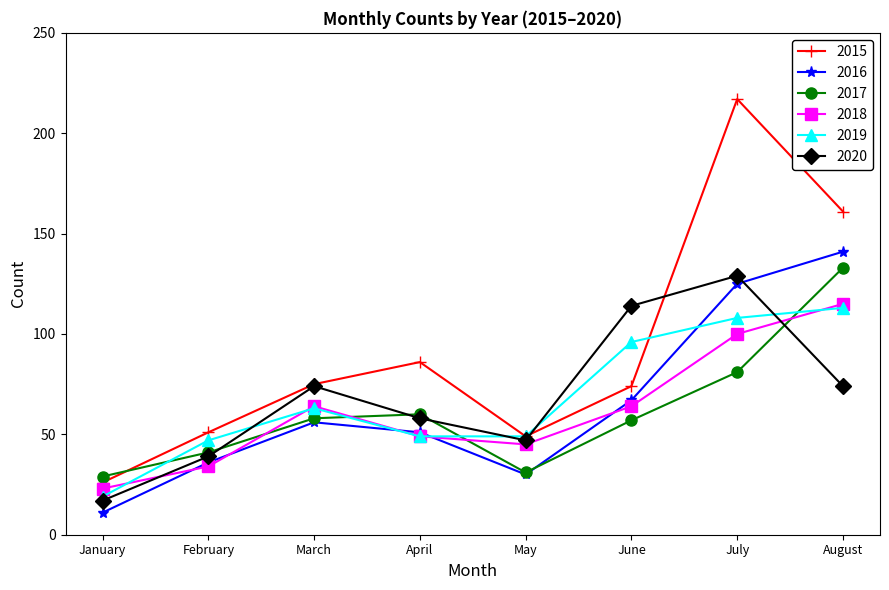

What is the lowest value of the 2020 series?

17